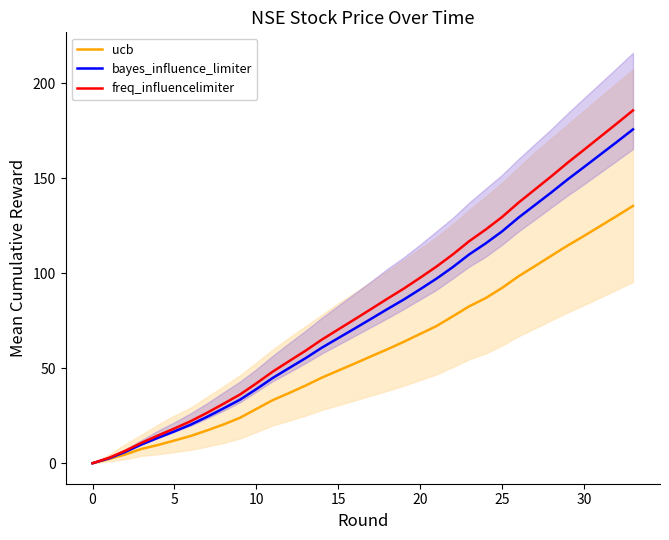

What is the total value across all series at 13?

155.3